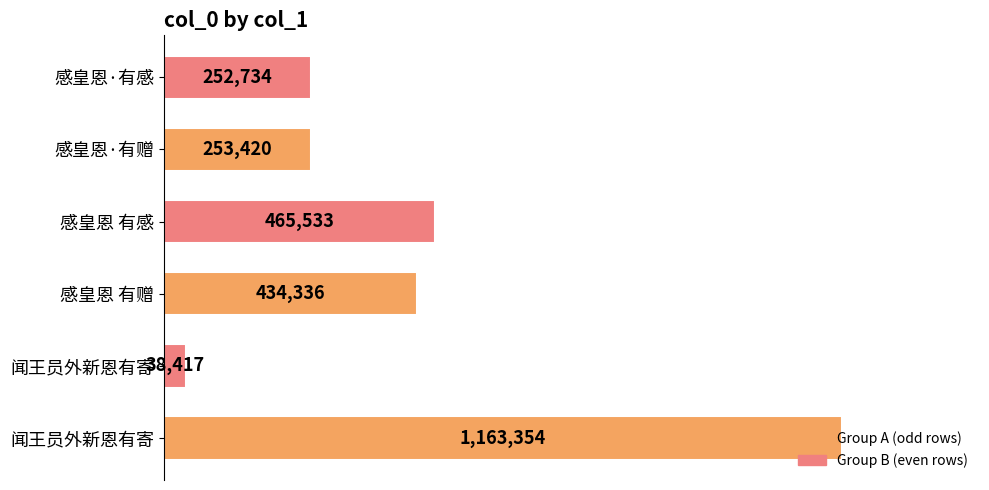

Does the chart contain any negative values?

No